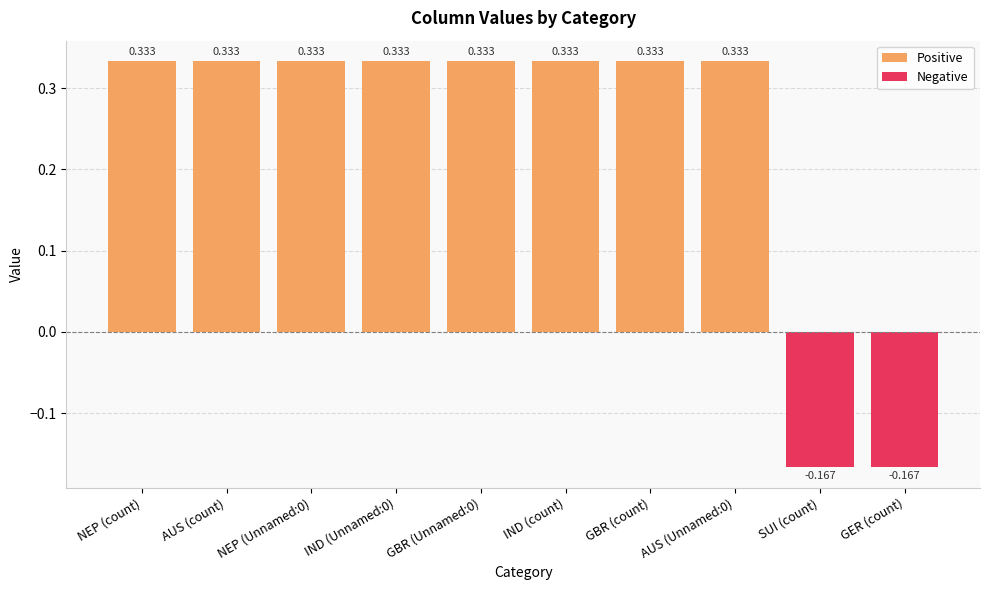

What is the sum of all values?

2.3